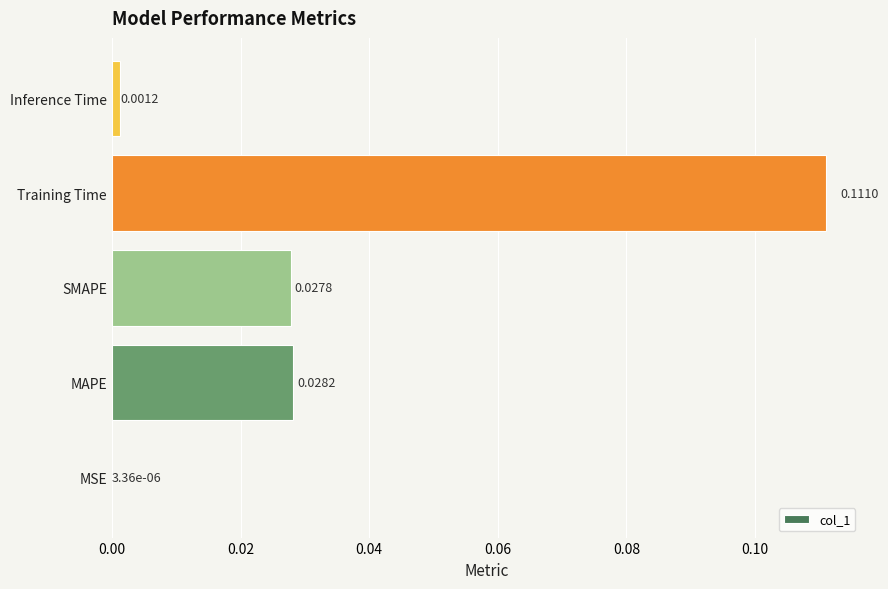

Does the chart contain stacked bars?

No